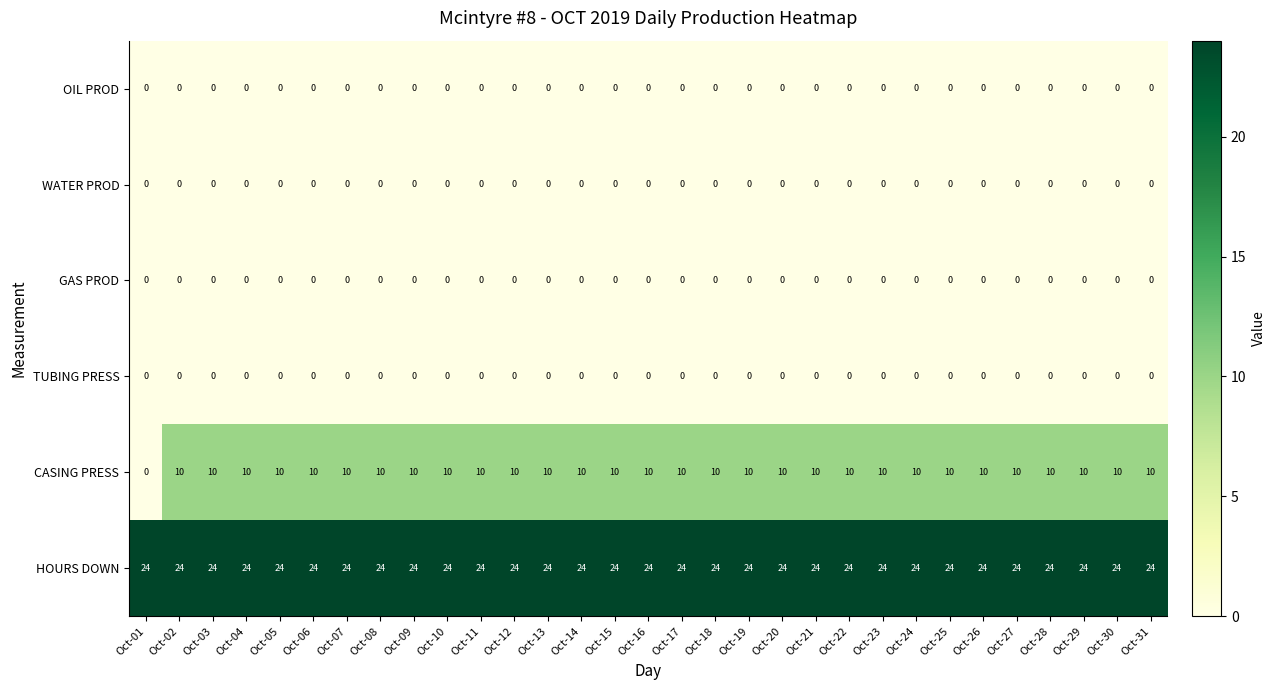

Which series has the largest range (max minus min)?

CASING PRESS